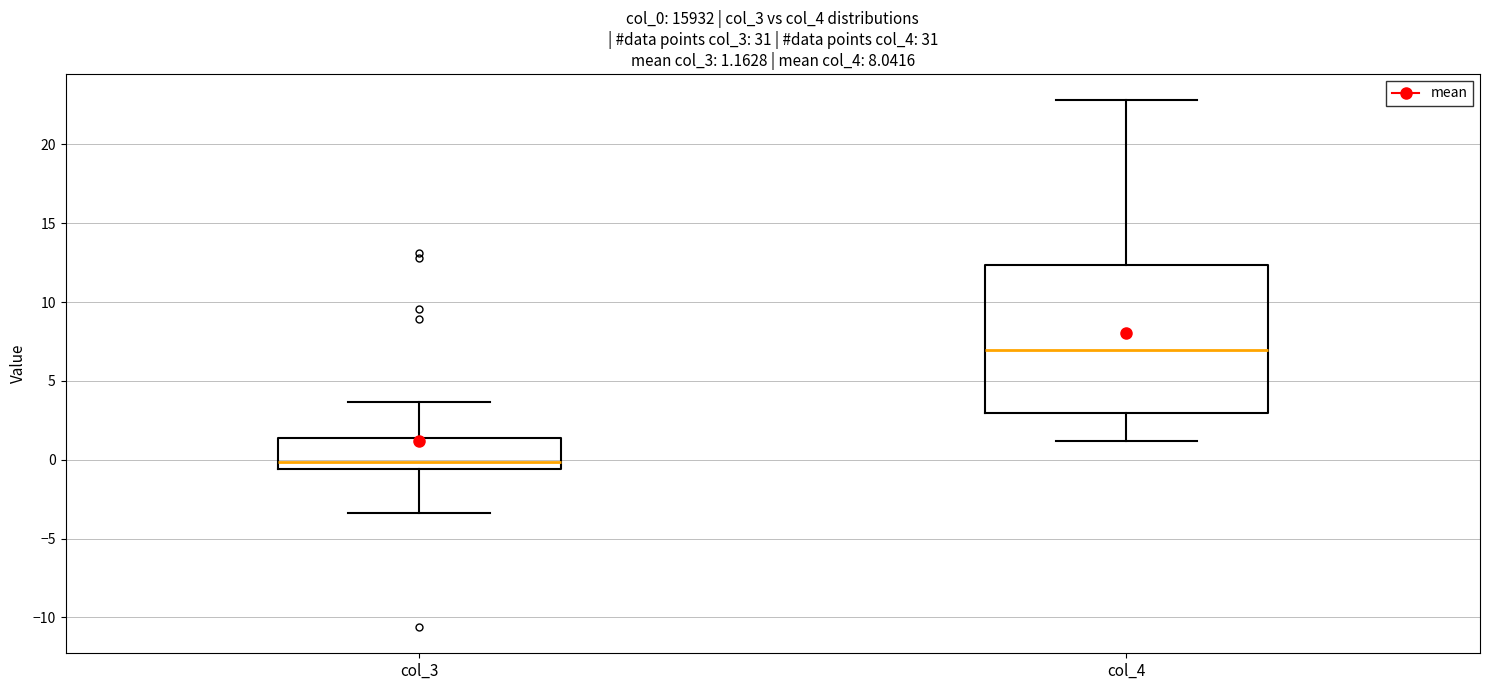

Which box has the highest median line?

col_4